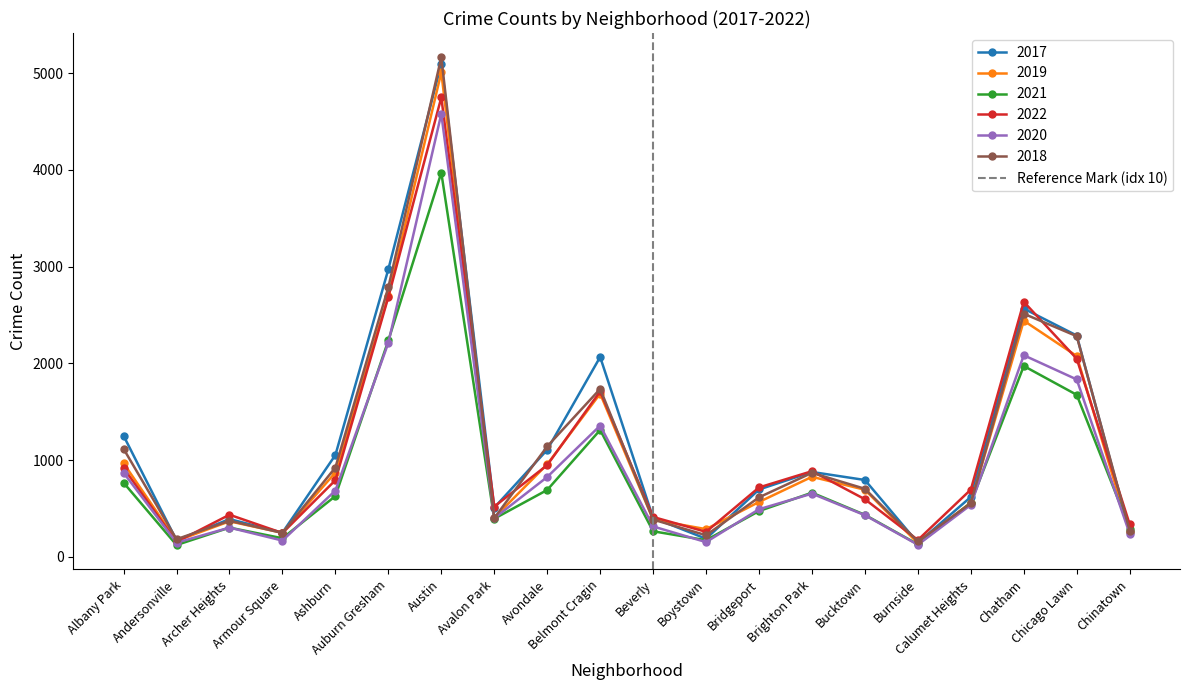

The 2017 series shows 1156 at Auburn Gresham. True or false?

False